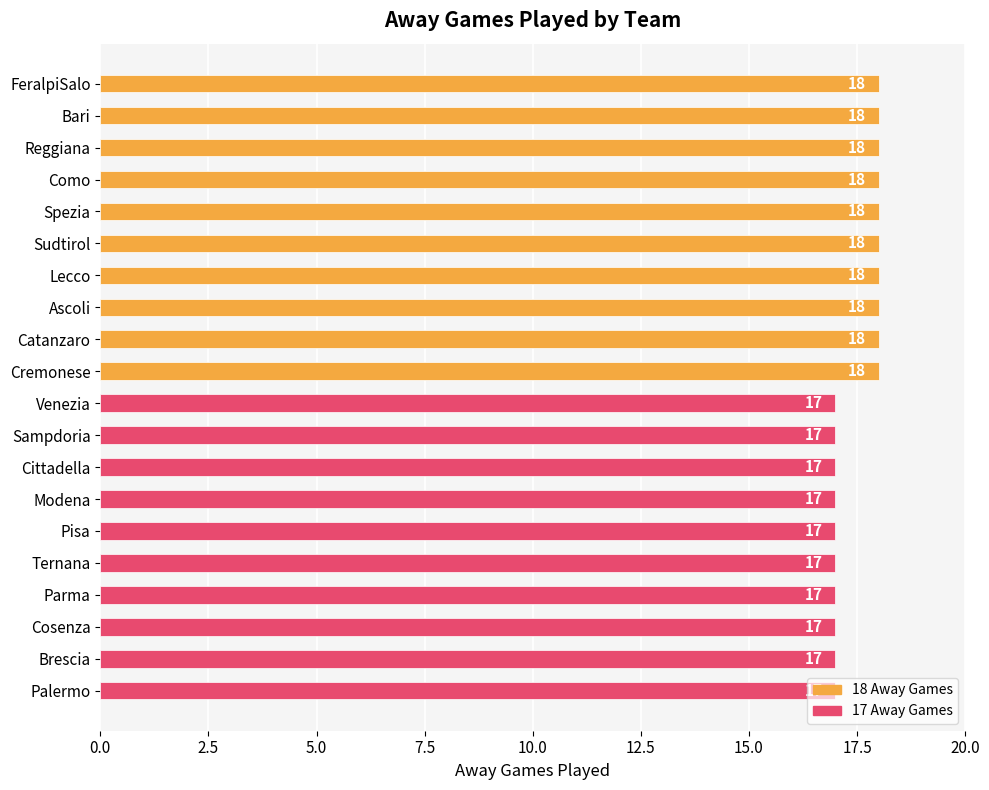

What is the sum of the values at Catanzaro and Lecco?

36